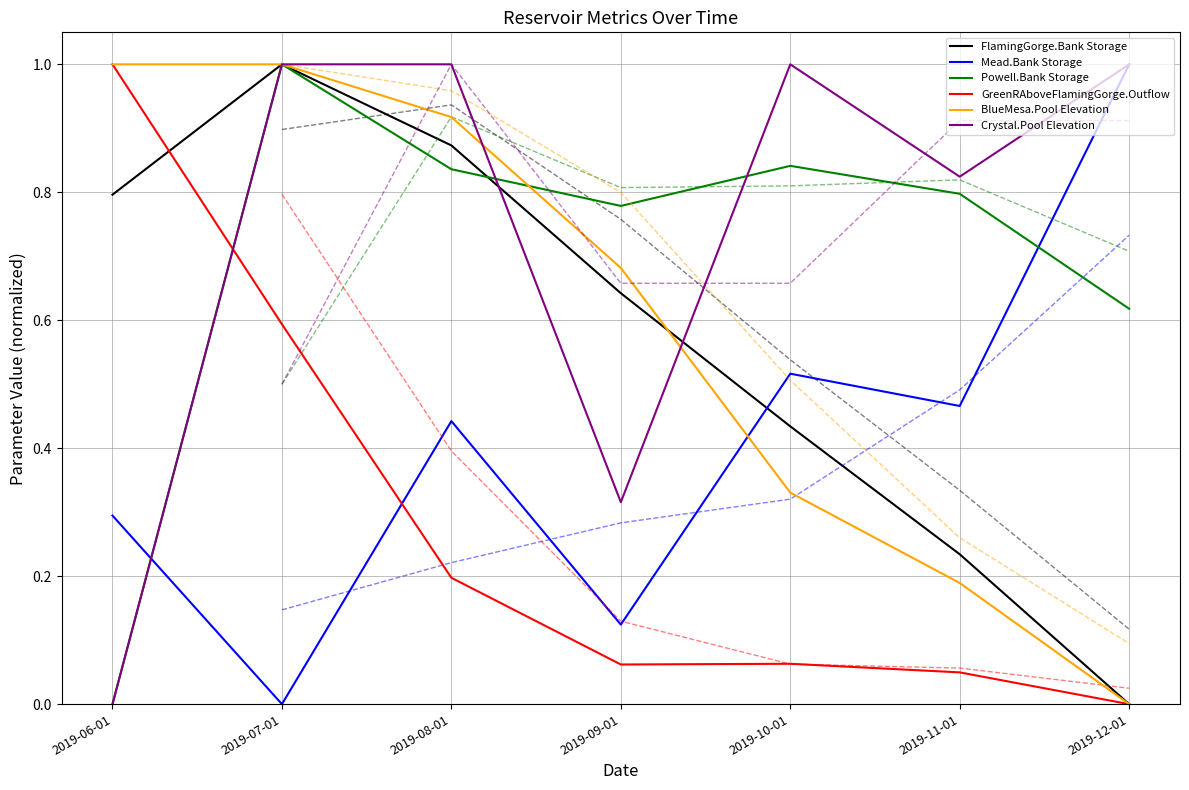

What is the total value across all series at 2019-12-01?

2.6